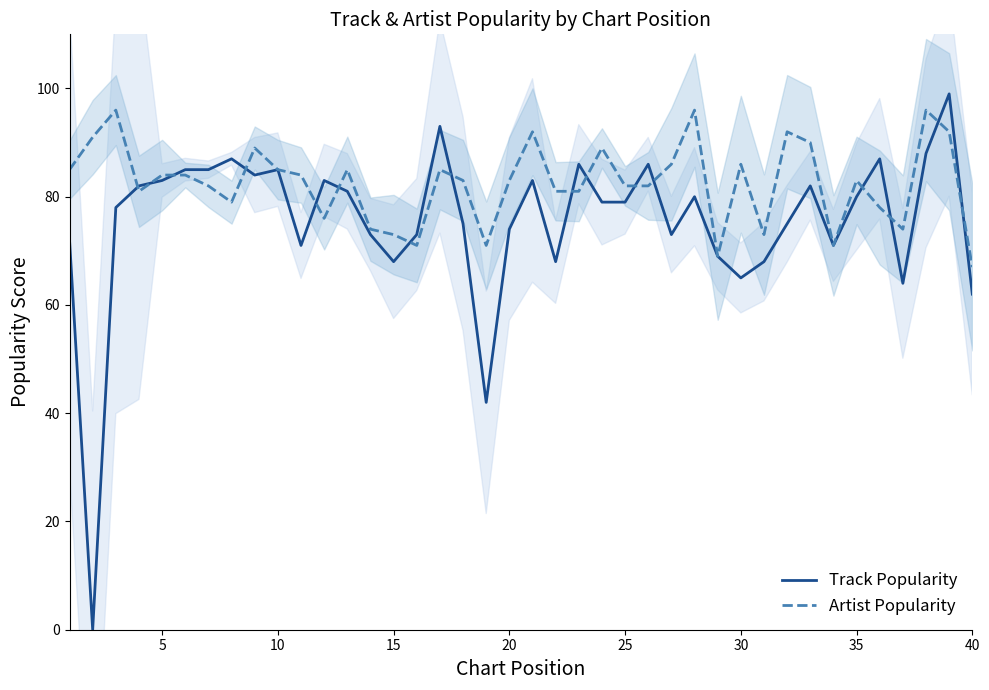

Is this an area chart (filled region under the line)?

No